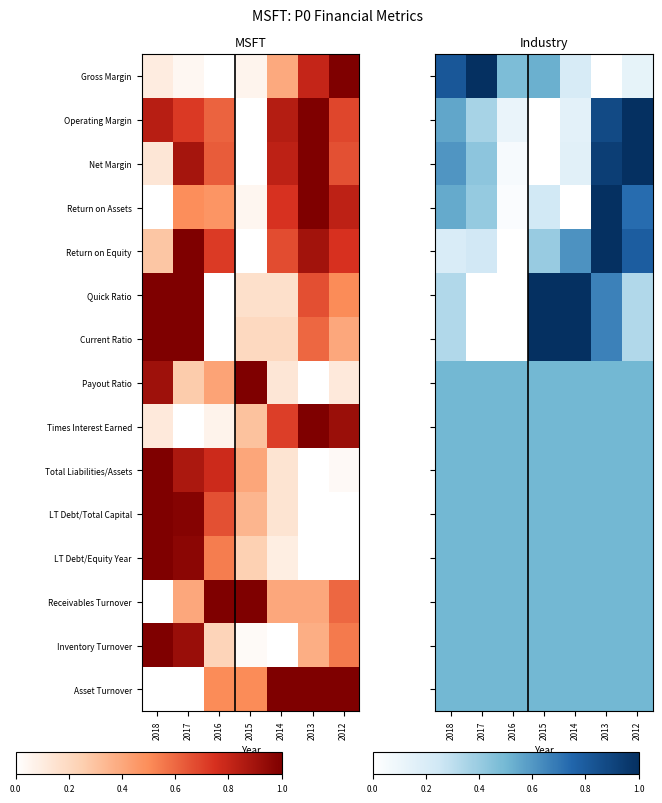

Rank the series by their maximum value, from highest to lowest.

Gross Margin, Operating Margin, Net Margin, Return on Assets, Return on Equity, Quick Ratio, Current Ratio, Payout Ratio, Times Interest Earned, Total Liabilities/Assets, LT Debt/Total Capital, LT Debt/Equity Year, Receivables Turnover, Inventory Turnover, Asset Turnover